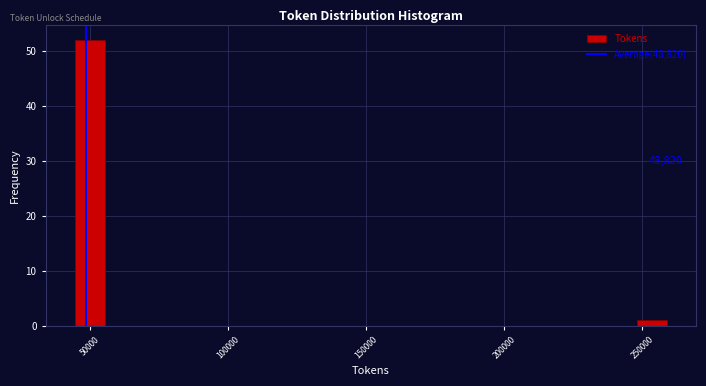

Around what value on the x-axis is the tallest bar? Give the approximate position of its centre, as read against the axis.

50000